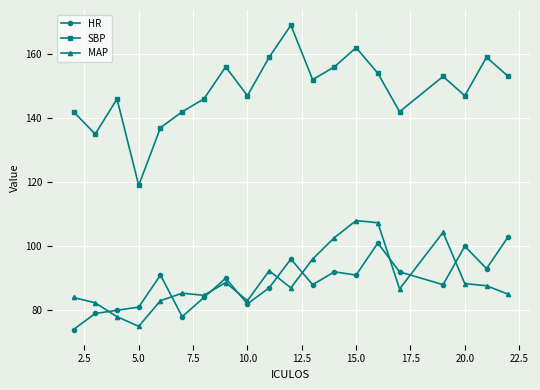

True or false: SBP has more than 0 interior local peaks.

True